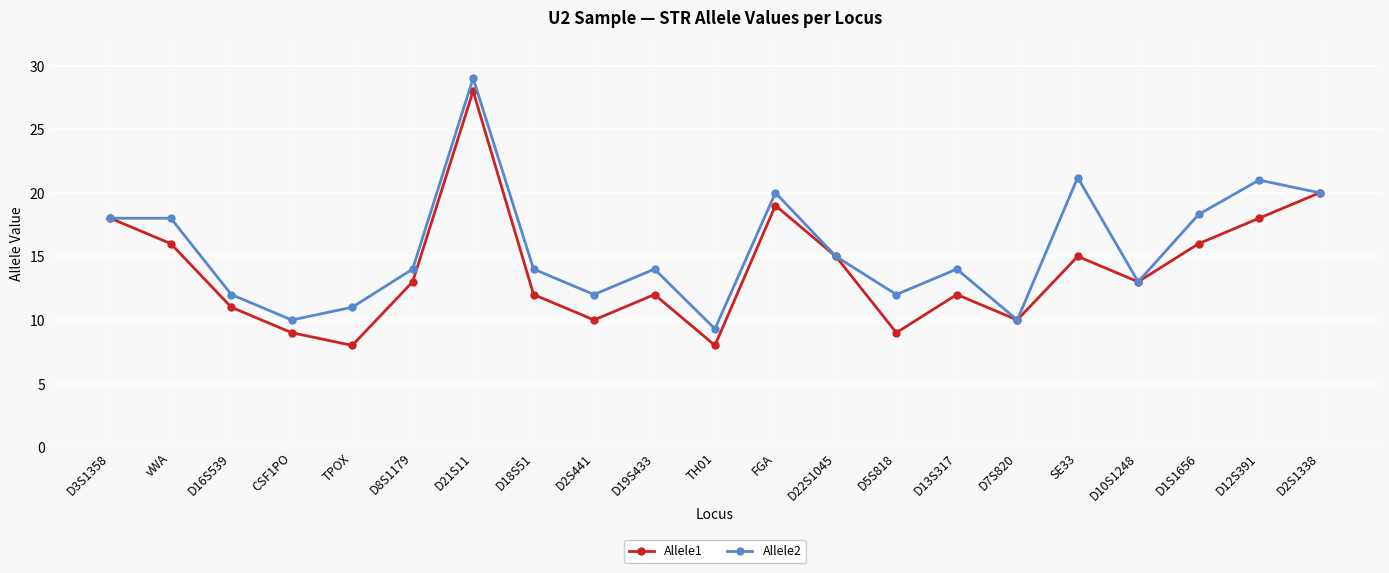

True or false: Allele2 has a value of 26.7 at D2S1338.

False